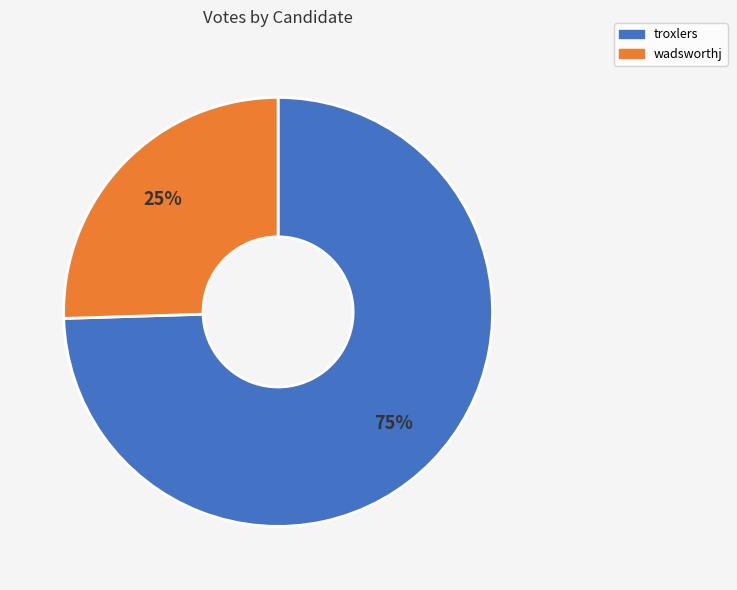

Combined, do troxlers and wadsworthj account for over 50%?

Yes